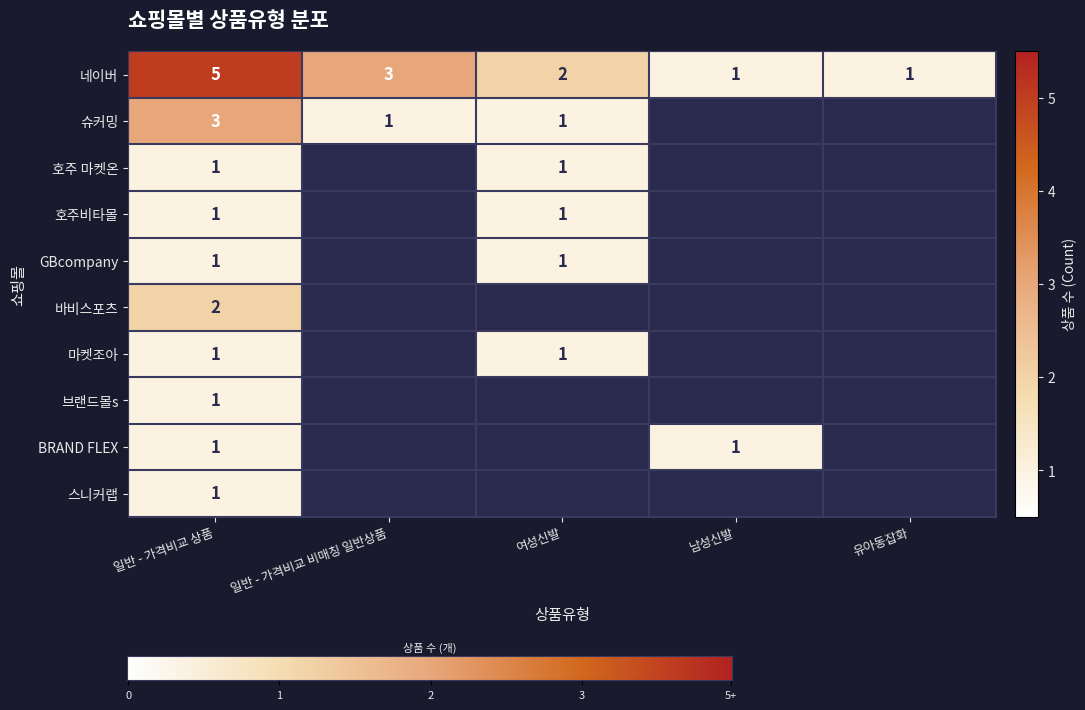

What is the difference between the second highest and second lowest values in the 호주비타몰 series?

1